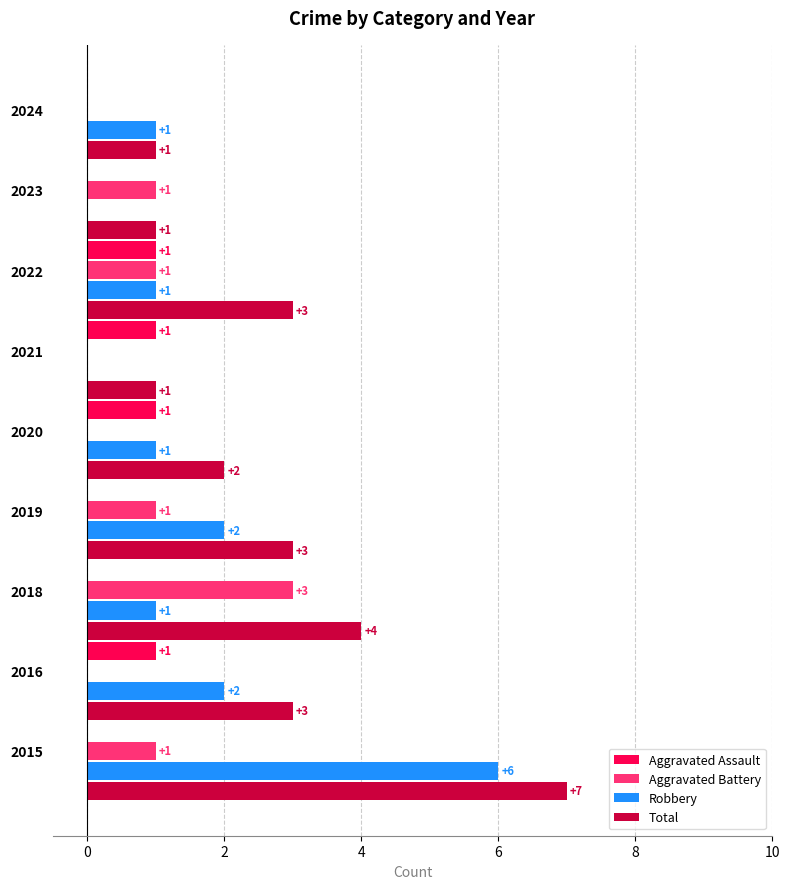

Is it true that Total equals 3 at 2016?

True